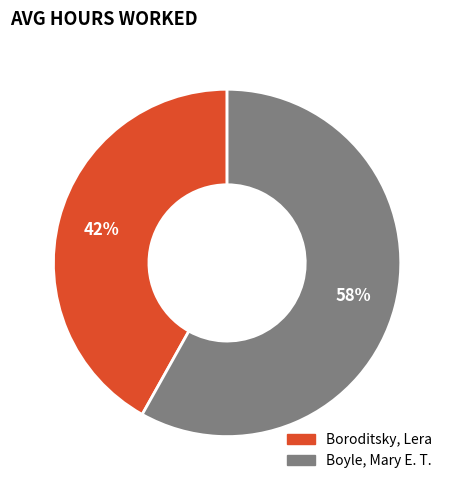

What percentage is the Boyle, Mary E. T. slice, to the nearest percent?

58%